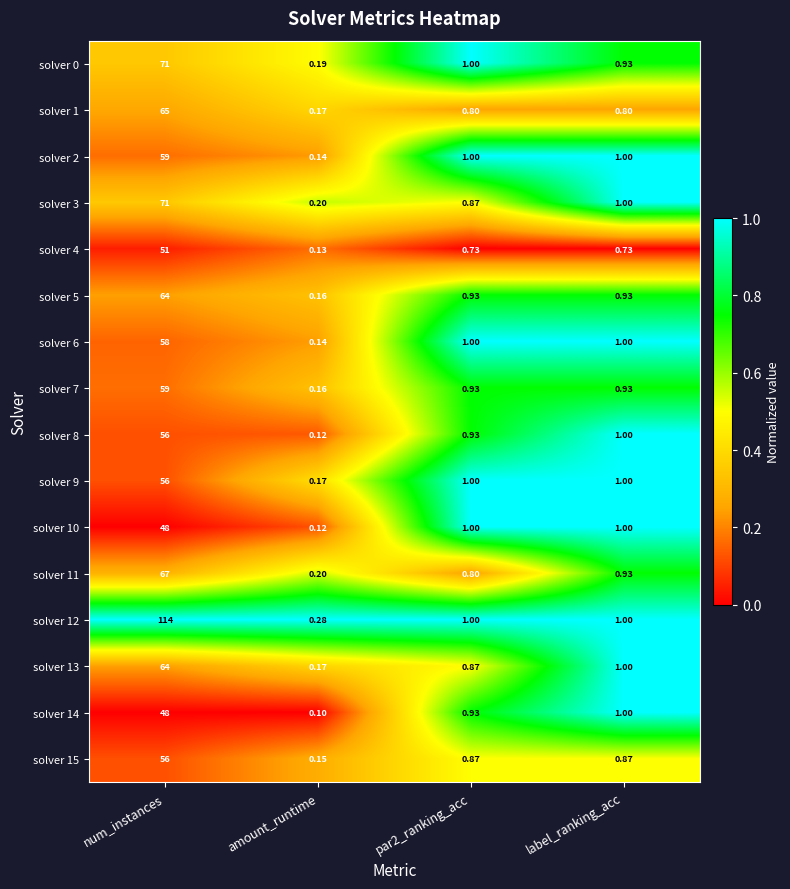

At which category is the sum across all series the highest?

num_instances